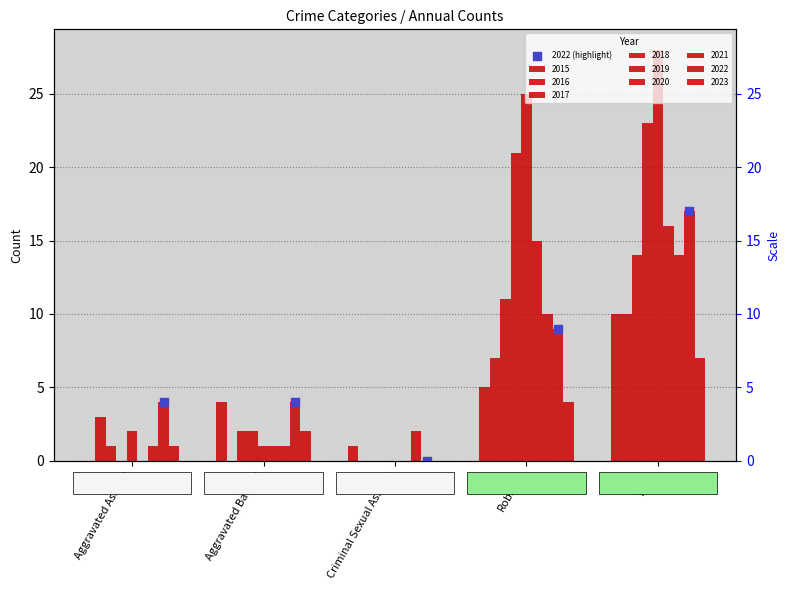

What is the change in value from Aggravated Battery to Total?

+13